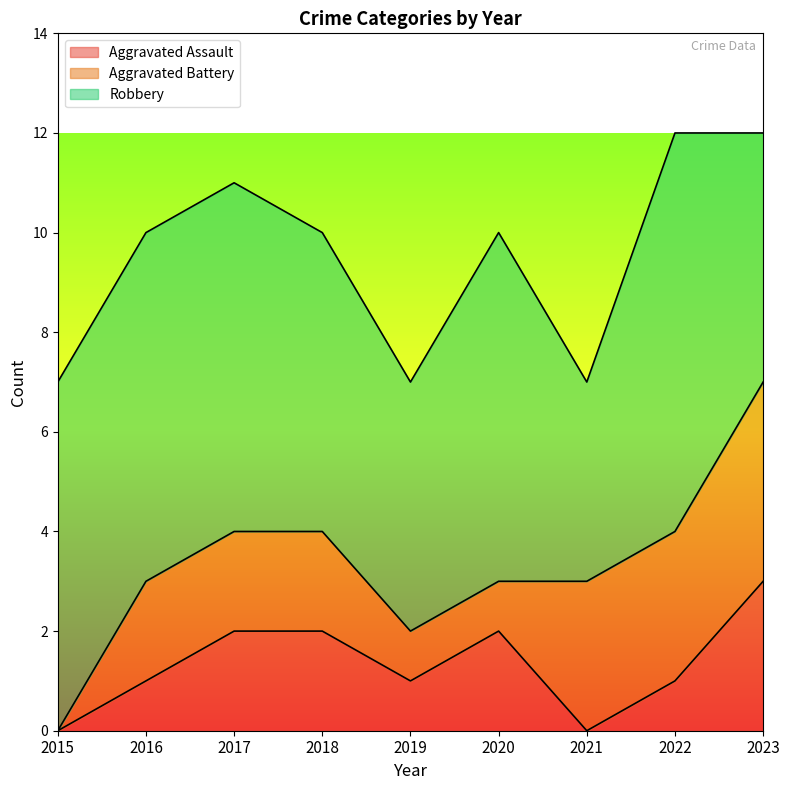

Which series ends up on top after the final intersection of Aggravated Battery and Aggravated Assault?

Aggravated Battery